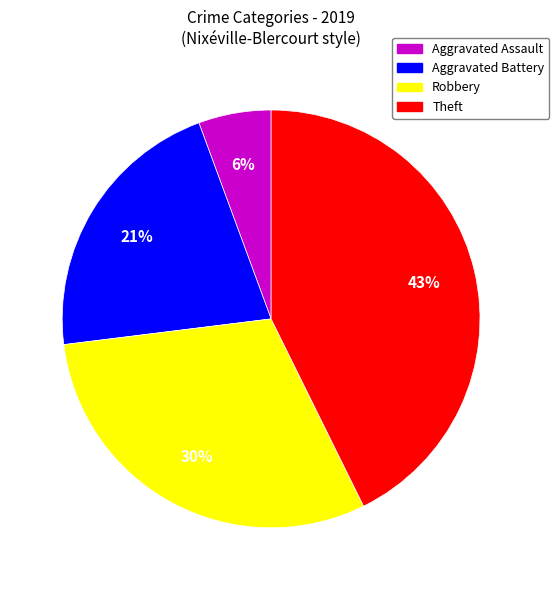

Is it true that Aggravated Assault is 16% of the pie?

False